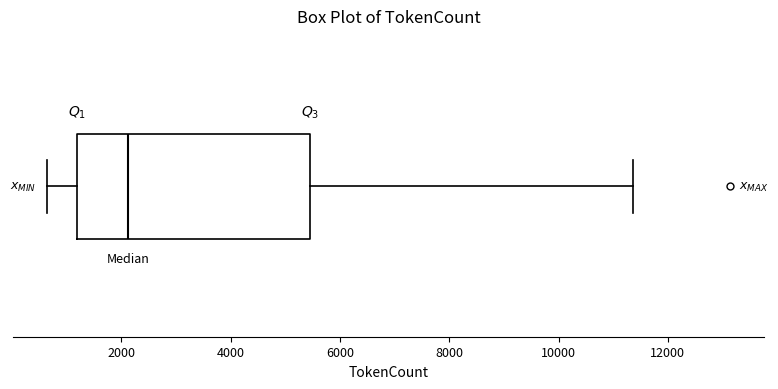

Transcribe this box plot: give where the median line is, the range the box spans, and where the two whiskers end, as read against the x-axis. The values are not printed on the chart, so give them approximately, as read against the axis.

median 2200, box 1200 to 5400, whiskers 600 to 11400